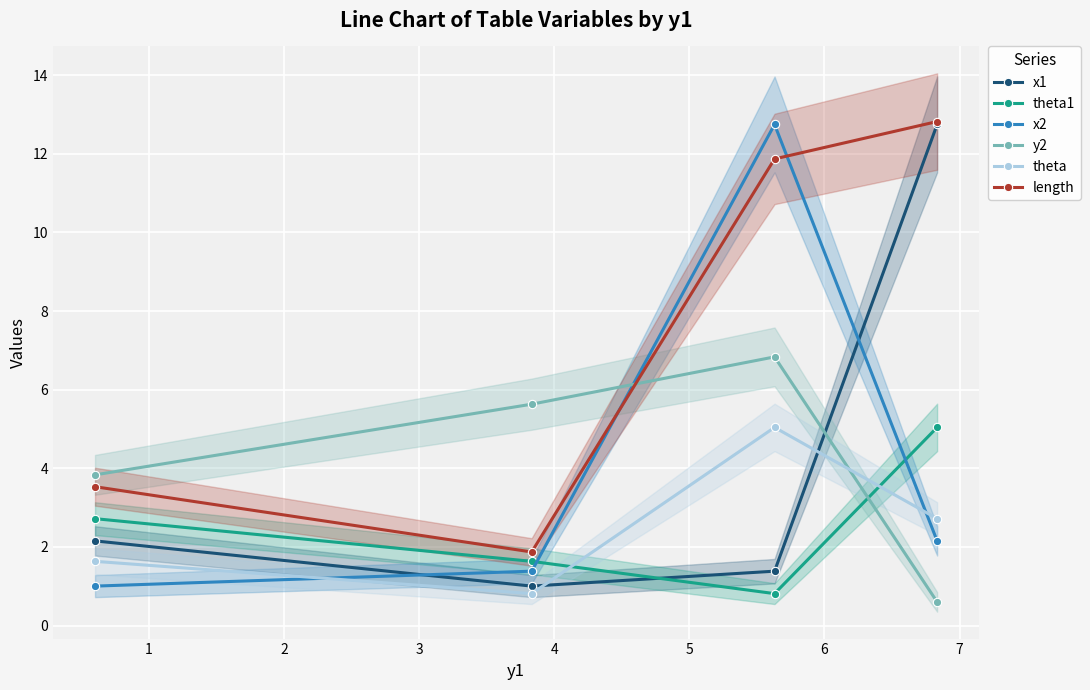

Which series ends up on top after the final intersection of theta and theta1?

theta1